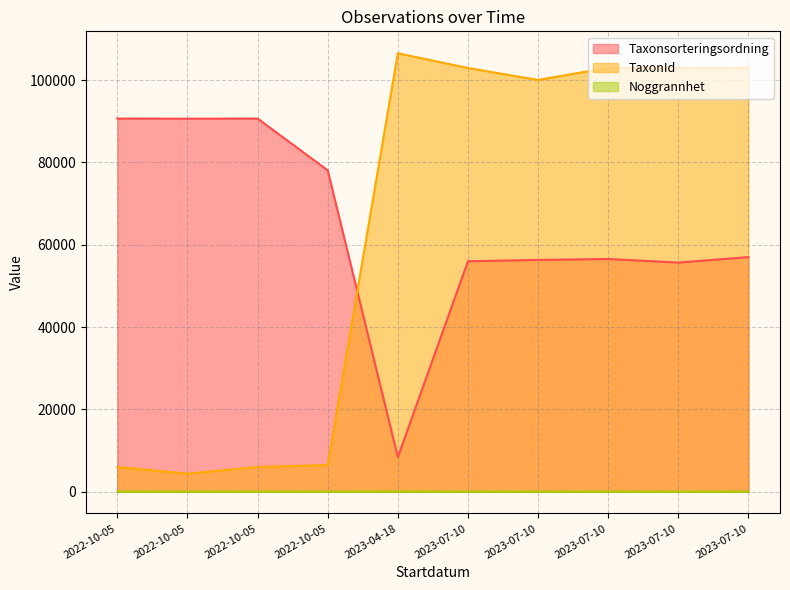

How many lines are shown in the chart?

3